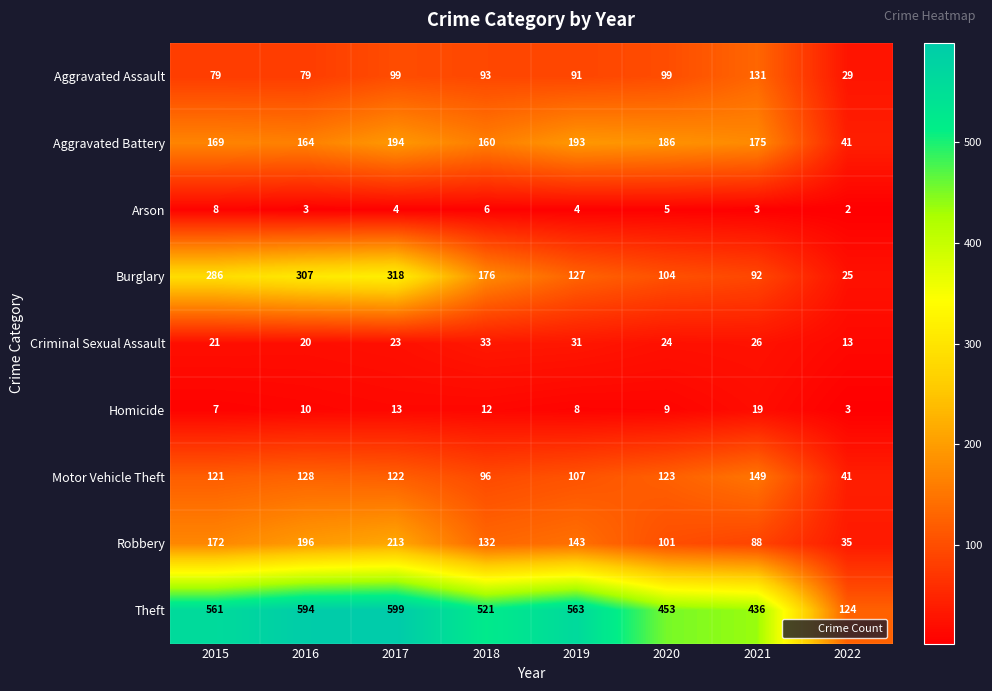

What is the average value of the Theft series?

481